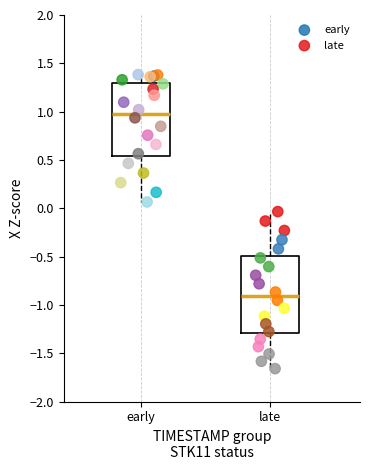

Which series reaches the maximum Y coordinate?

early